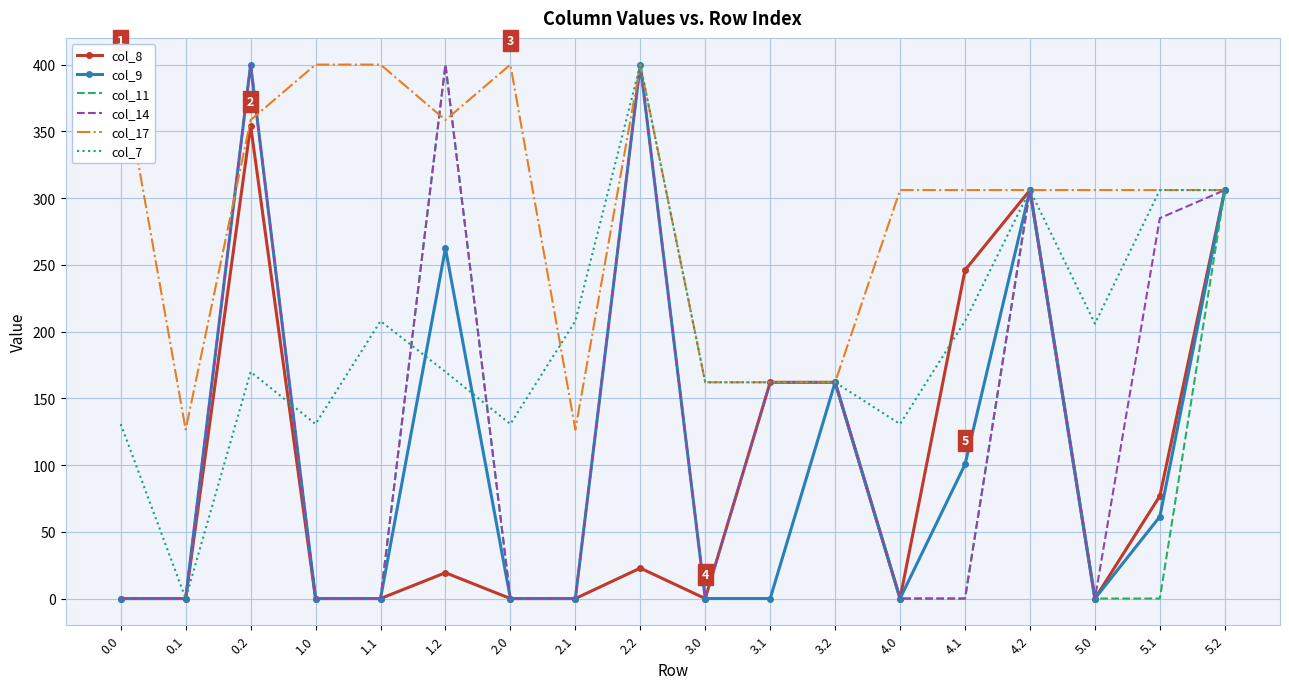

What position from the left is 5.0?

16